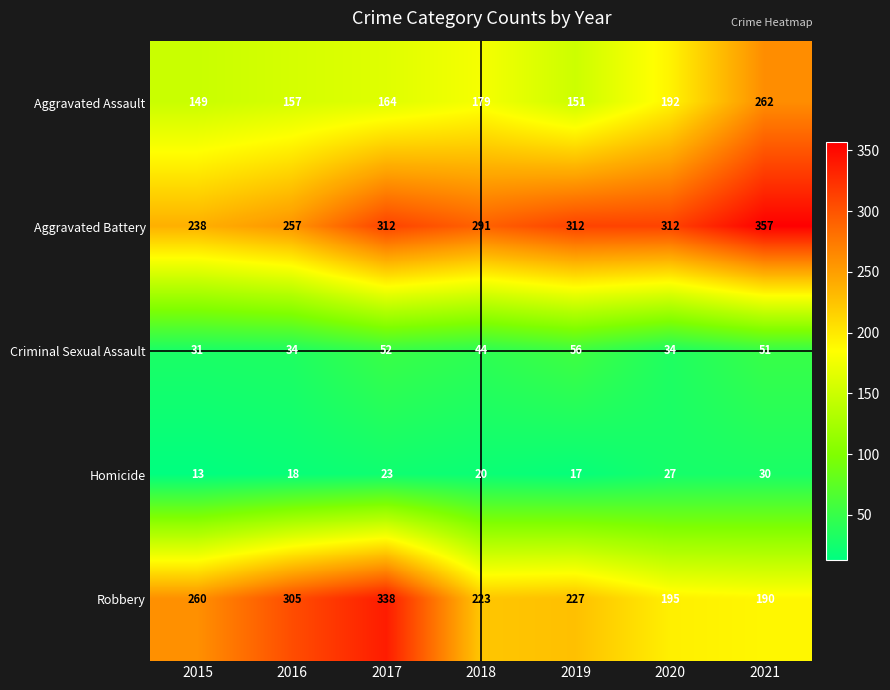

At which label is Robbery closest to 264?

2015